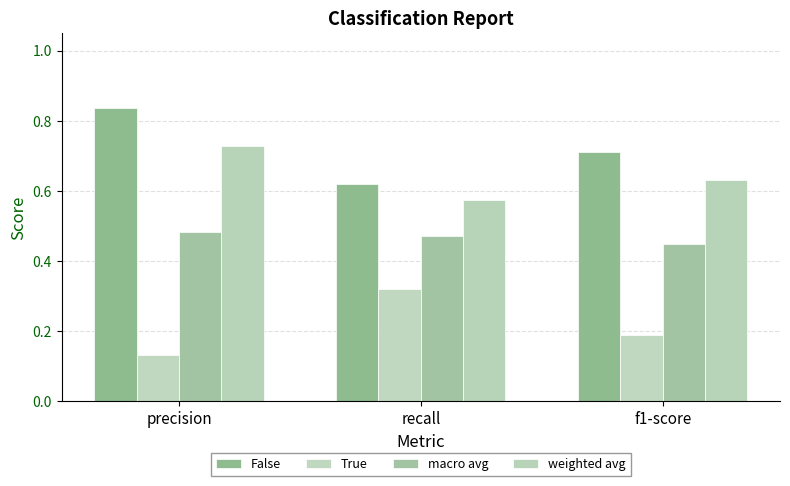

List the series in order of their peak value, lowest first.

True, macro avg, weighted avg, False